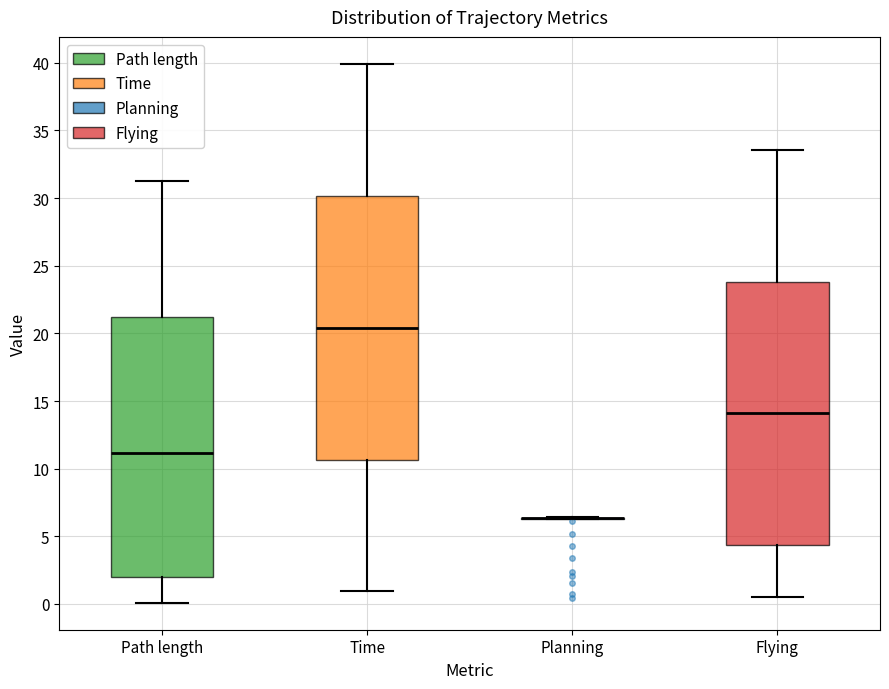

Reading left to right, transcribe this box plot: for each box, give where its median line is, the range the box spans, and where its two whiskers end, as read against the y-axis. The values are not printed on the chart, so give them approximately, as read against the axis.

Path length: median 11.0, box 2.0 to 21.0, whiskers 0.0 to 31.5
Time: median 20.5, box 10.5 to 30.0, whiskers 1.0 to 40.0
Planning: box collapsed to a line at 6.5, whiskers 6.5 to 6.5
Flying: median 14.0, box 4.5 to 24.0, whiskers 0.5 to 33.5